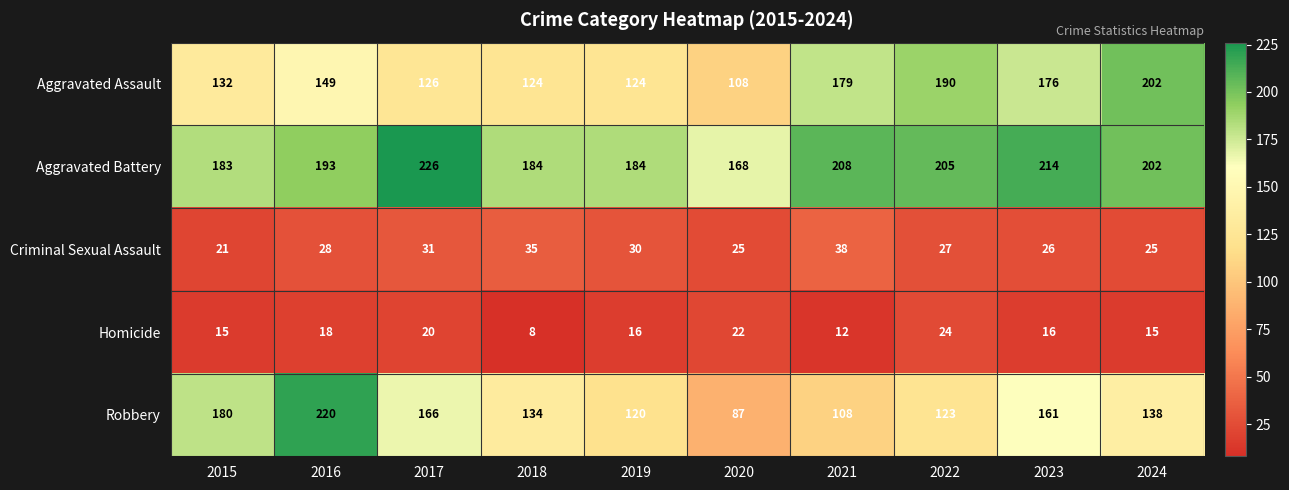

What is the minimum value shown in the chart?

8